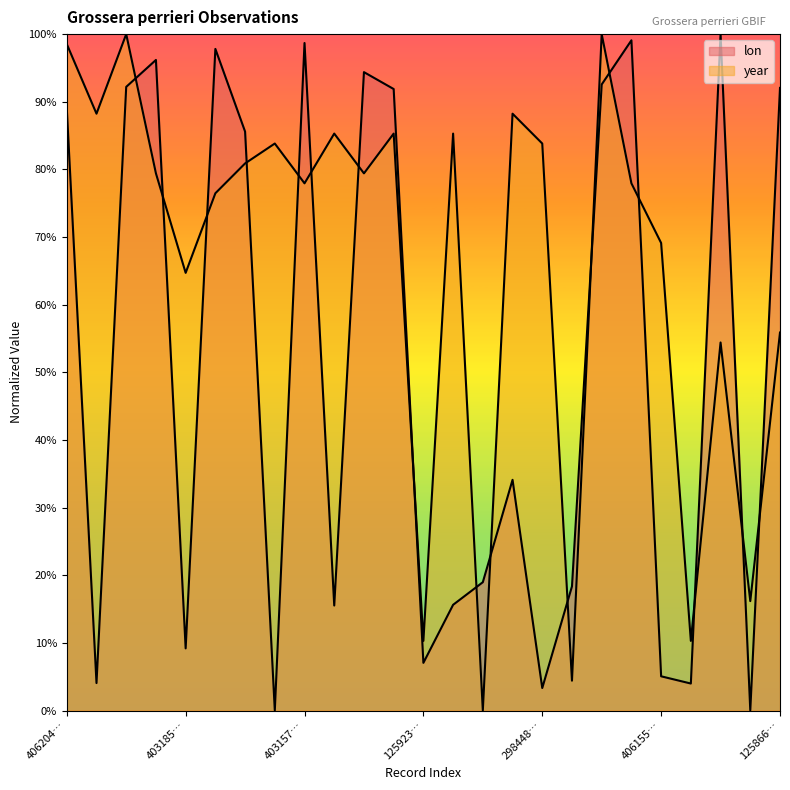

True or false: lon and year cross at least once.

True